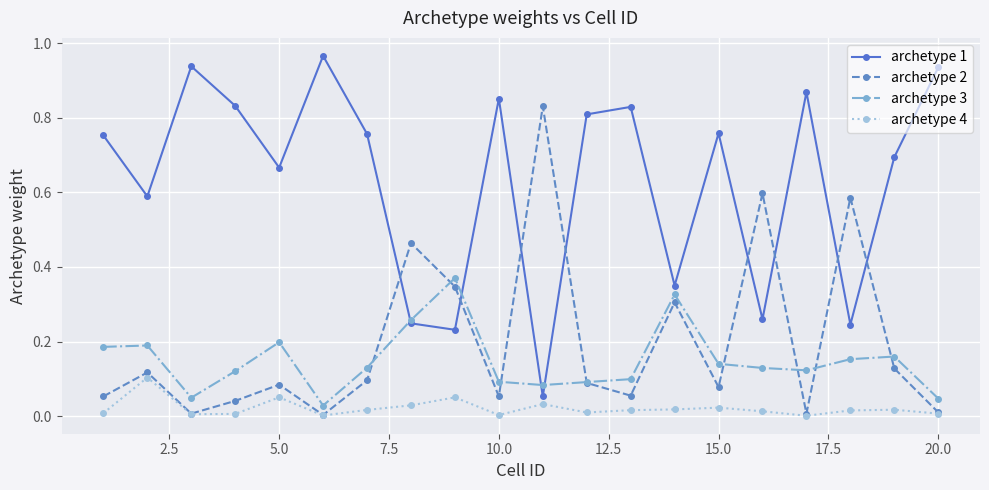

True or false: archetype 4 and archetype 3 intersect in this chart.

False